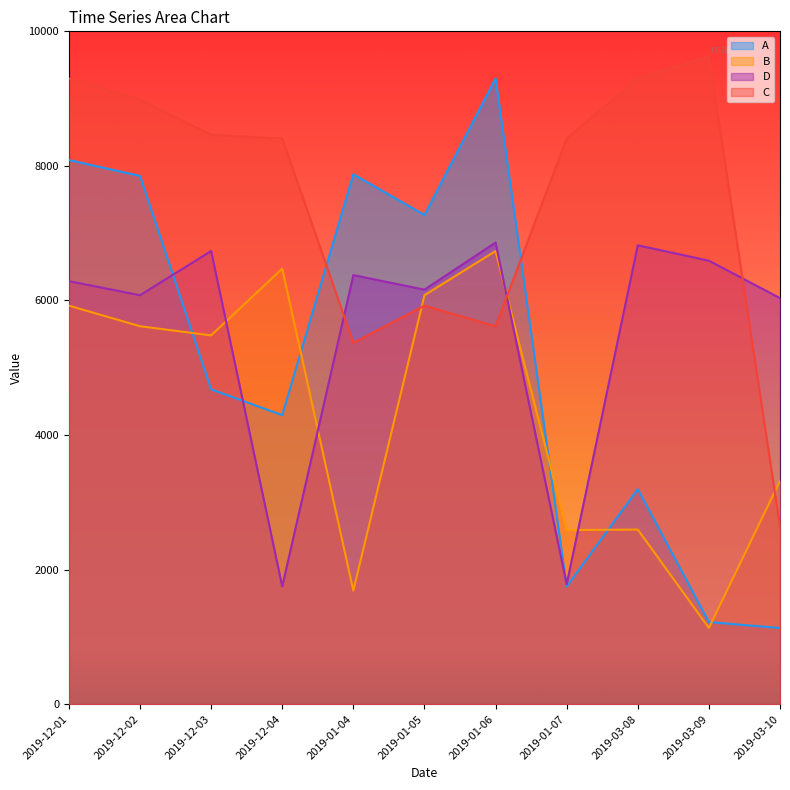

What are all the series names shown in the legend?

A, B, D, C